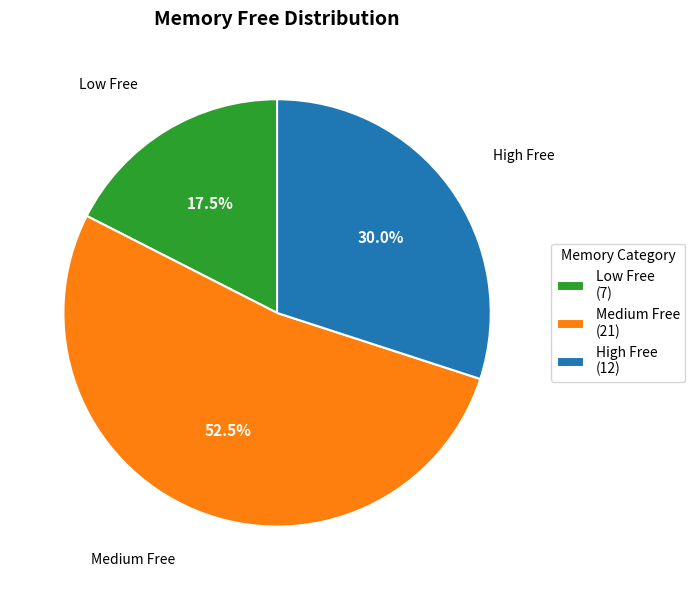

Between High Free (12) and Low Free (7), which is larger?

High Free (12)